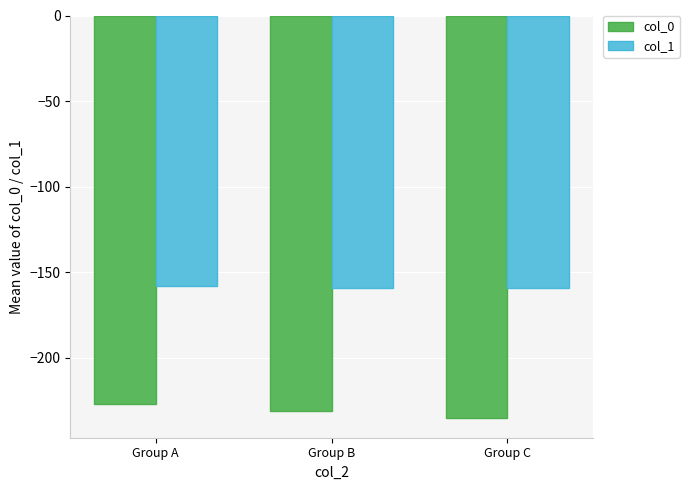

Which series has the largest range (max minus min)?

col_0